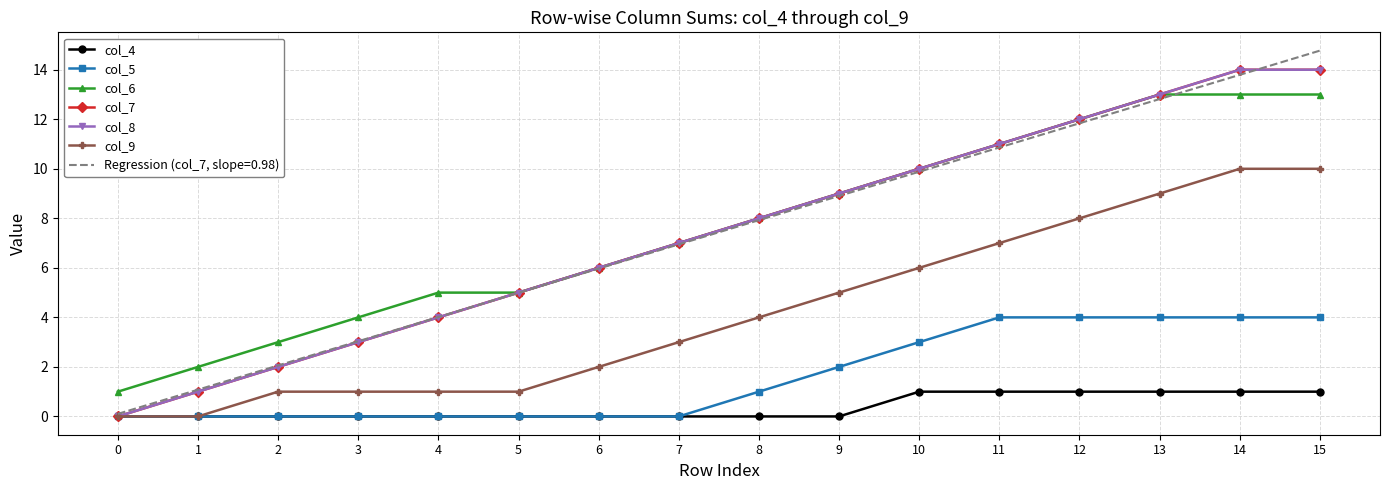

At which category does the chart reach its peak across all series?

14